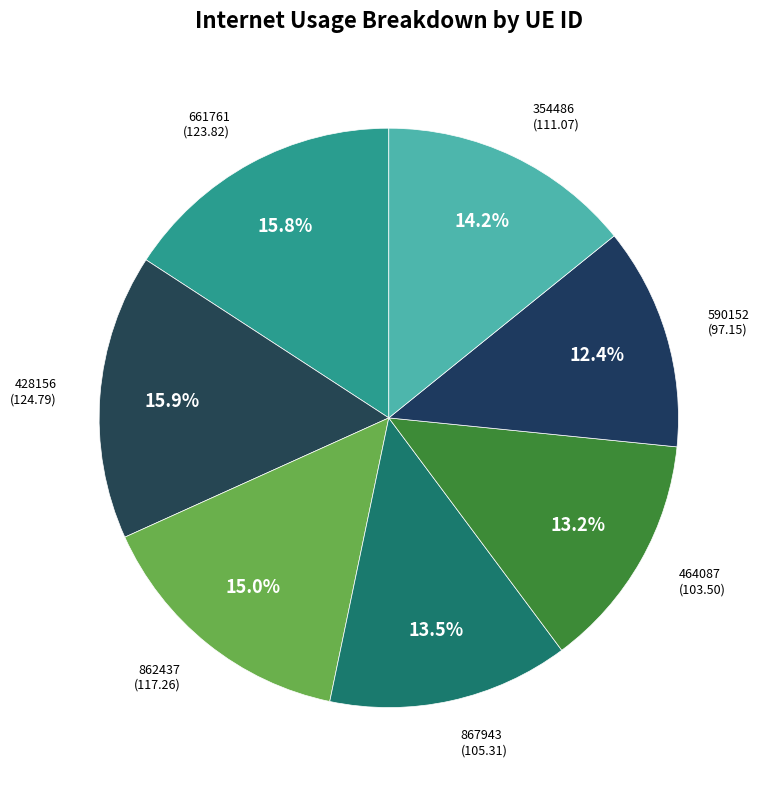

Which slice is the smallest?

590152